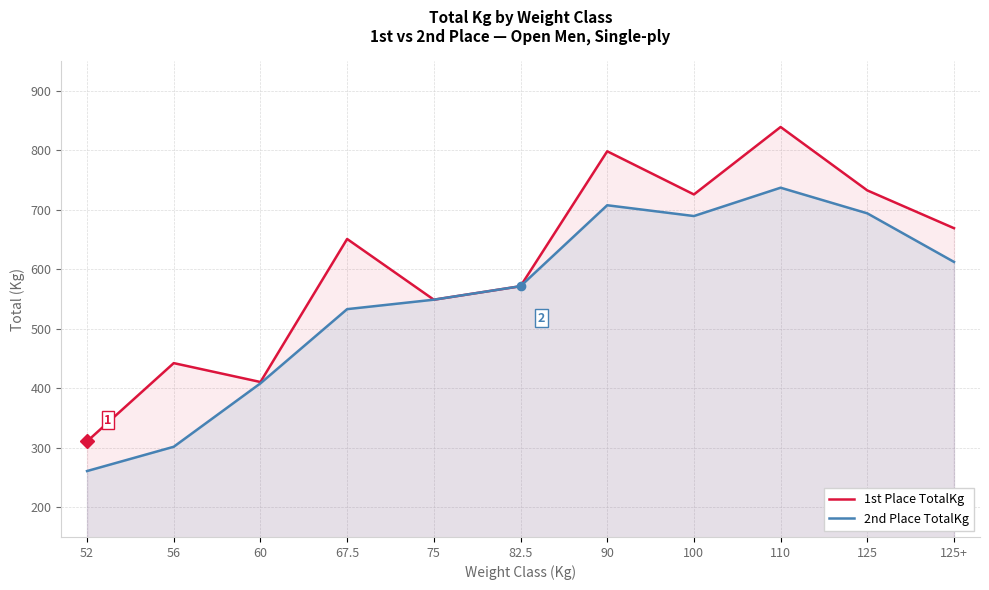

What is the total value across all series at 125+?

1281.4